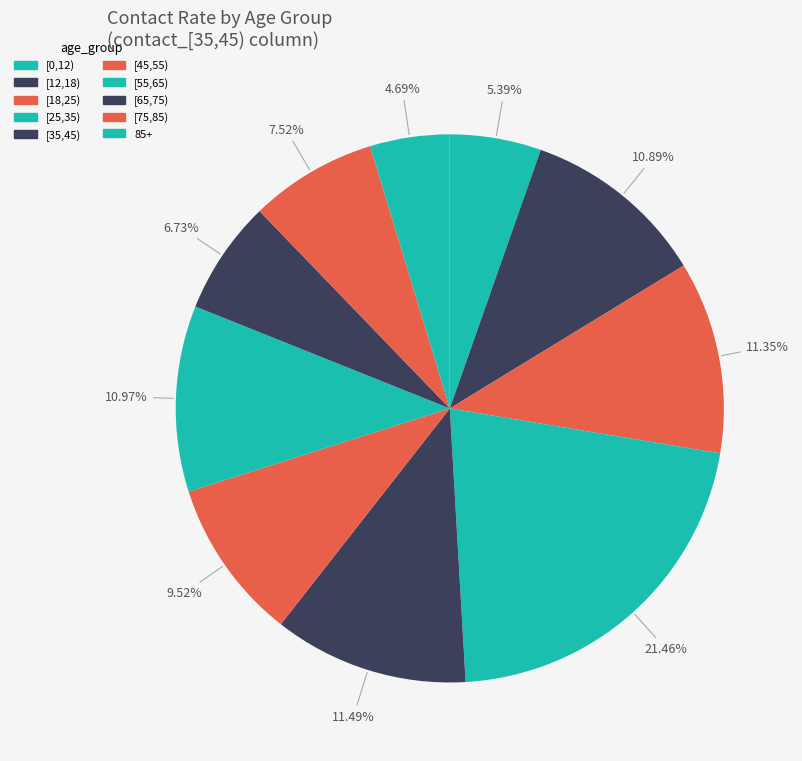

Count the number of slices in the pie.

10